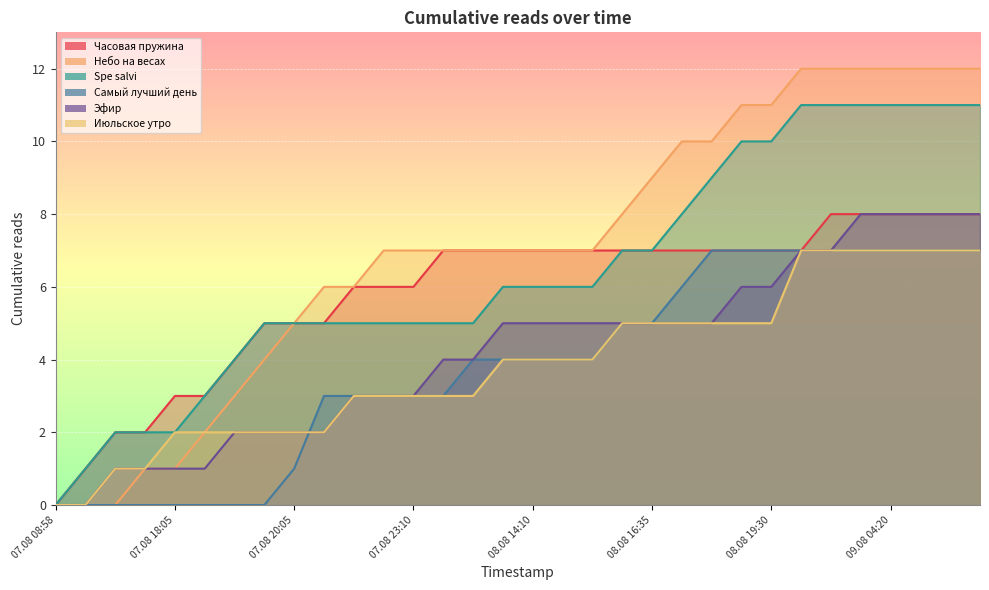

What is the label of the 2nd point from the right?

09.08 07:40